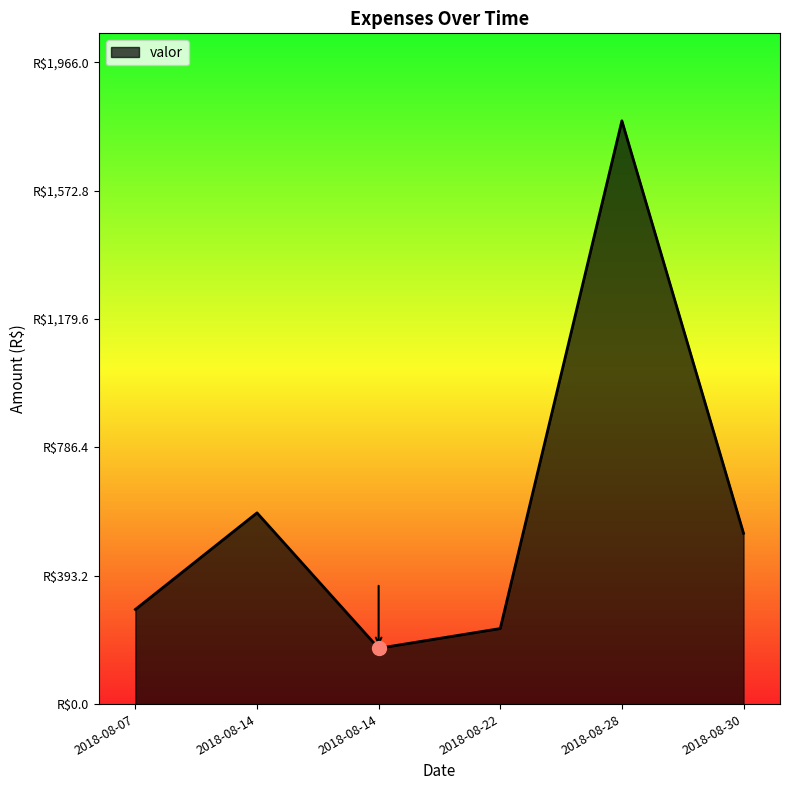

Is this an area chart (filled region under the line)?

Yes